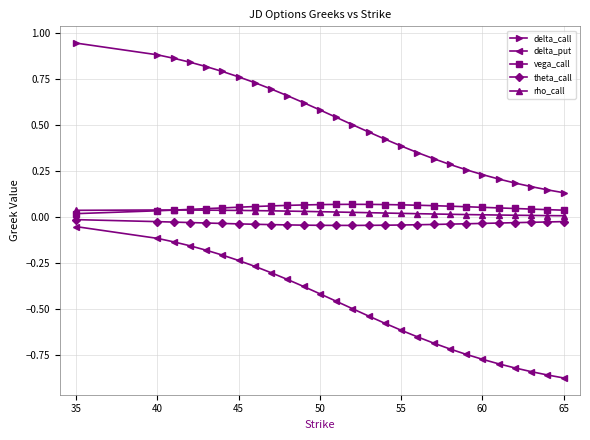

True or false: rho_call and delta_call cross at least once.

False